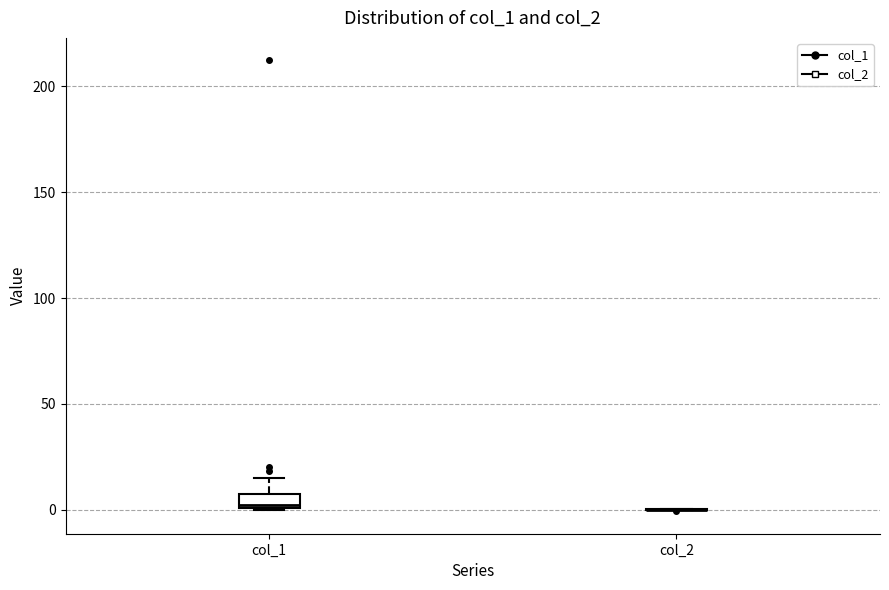

Which box is the tallest, from its lower edge to its upper edge?

col_1